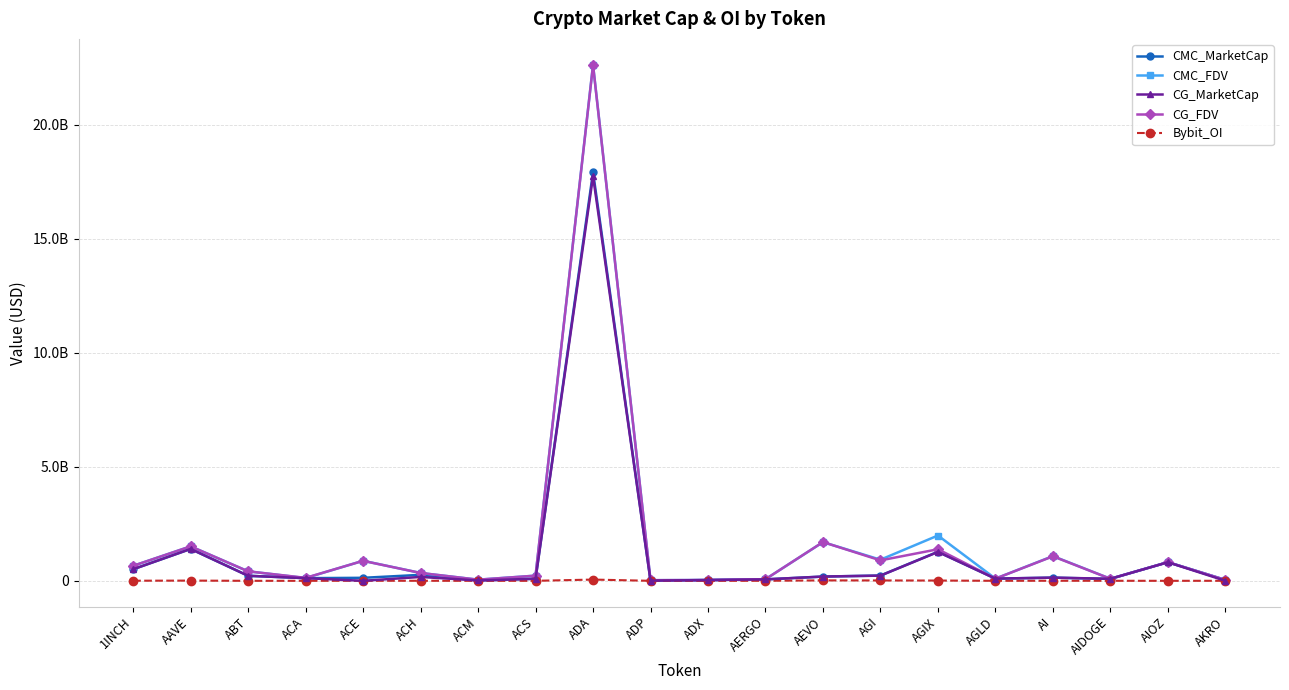

What are all the series names shown in the legend?

CMC_MarketCap, CMC_FDV, CG_MarketCap, CG_FDV, Bybit_OI